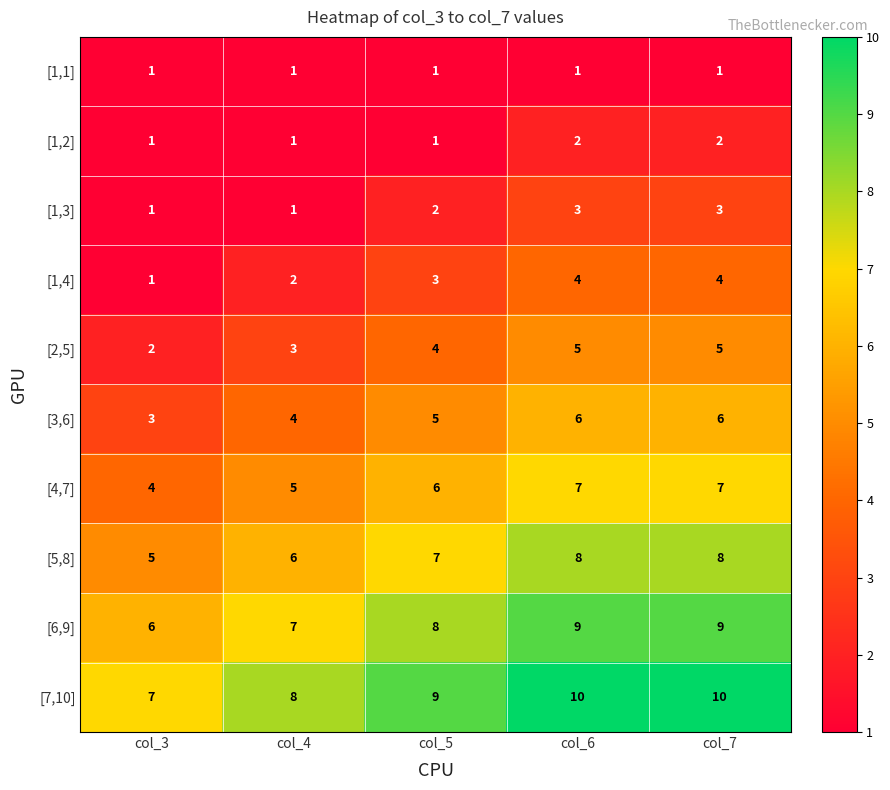

What is the maximum value for [6,9]?

9